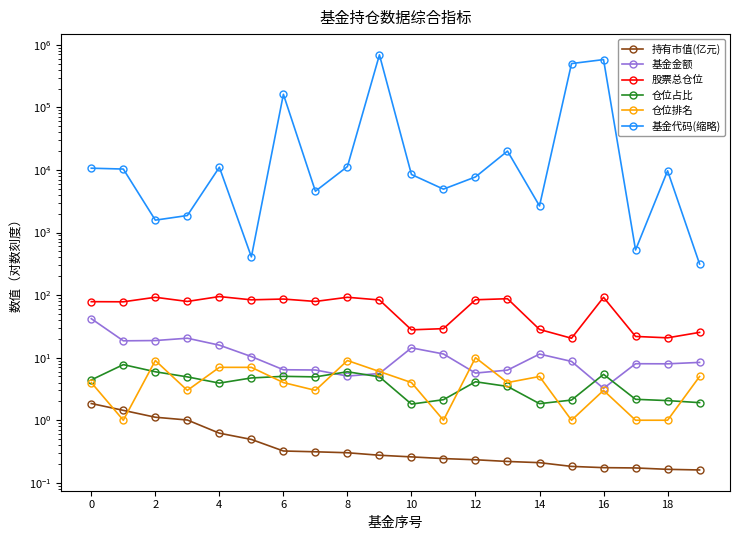

What are all the series names shown in the legend?

持有市值(亿元), 基金金额, 股票总仓位, 仓位占比, 仓位排名, 基金代码(缩略)